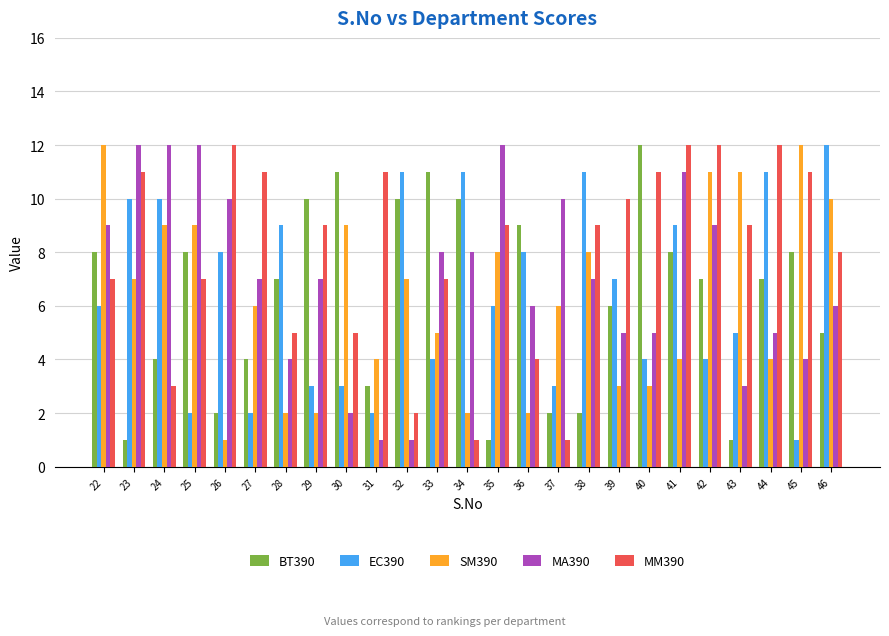

Reading right to left, extract all data points from this chart.

BT390: 46=5	45=8	44=7	43=1	42=7	41=8	40=12	39=6	38=2	37=2	36=9	35=1	34=10	33=11	32=10	31=3	30=11	29=10	28=7	27=4	26=2	25=8	24=4	23=1	22=8
EC390: 46=12	45=1	44=11	43=5	42=4	41=9	40=4	39=7	38=11	37=3	36=8	35=6	34=11	33=4	32=11	31=2	30=3	29=3	28=9	27=2	26=8	25=2	24=10	23=10	22=6
SM390: 46=10	45=12	44=4	43=11	42=11	41=4	40=3	39=3	38=8	37=6	36=2	35=8	34=2	33=5	32=7	31=4	30=9	29=2	28=2	27=6	26=1	25=9	24=9	23=7	22=12
MA390: 46=6	45=4	44=5	43=3	42=9	41=11	40=5	39=5	38=7	37=10	36=6	35=12	34=8	33=8	32=1	31=1	30=2	29=7	28=4	27=7	26=10	25=12	24=12	23=12	22=9
MM390: 46=8	45=11	44=12	43=9	42=12	41=12	40=11	39=10	38=9	37=1	36=4	35=9	34=1	33=7	32=2	31=11	30=5	29=9	28=5	27=11	26=12	25=7	24=3	23=11	22=7